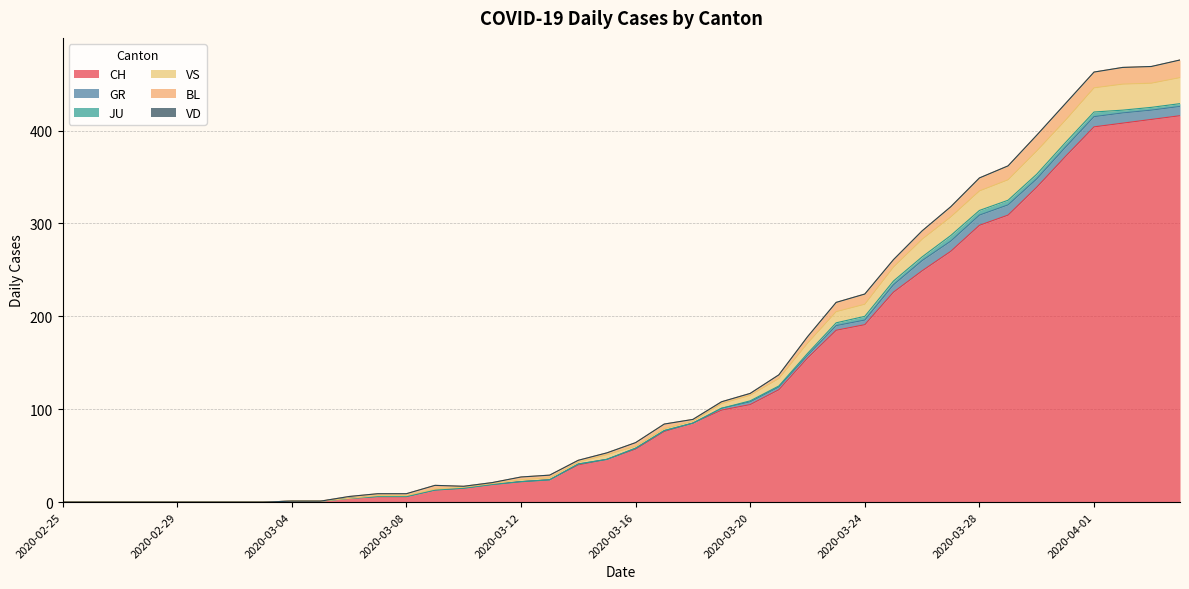

True or false: CH and VD intersect in this chart.

False